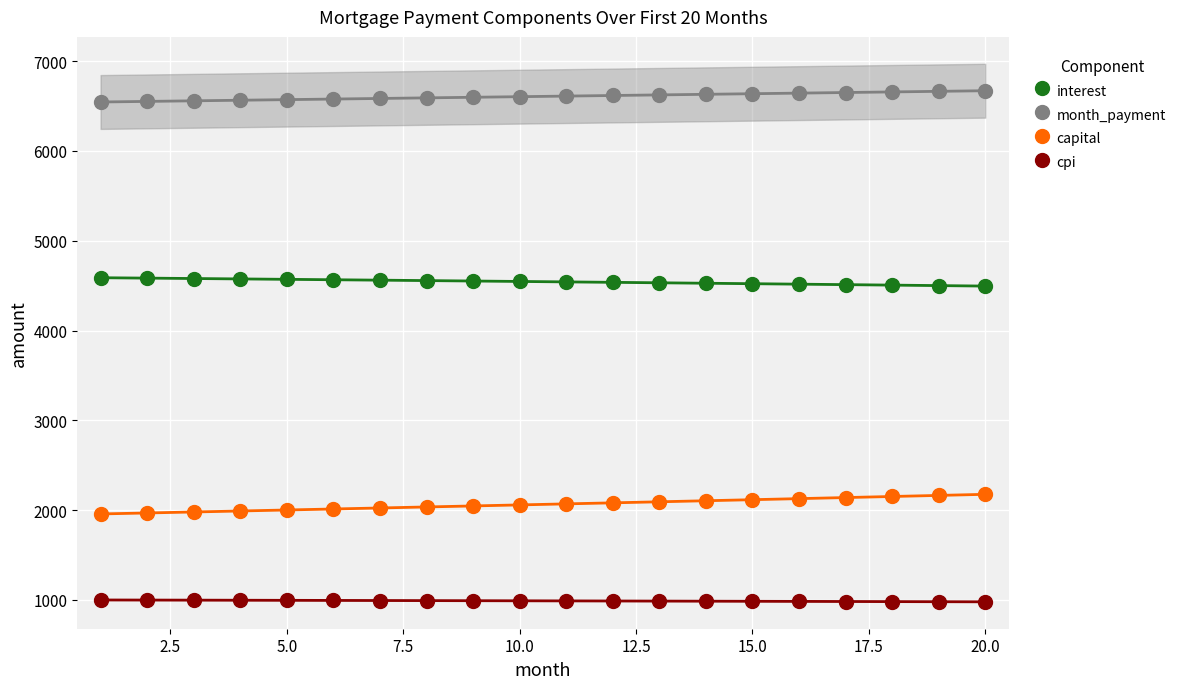

What are all the series names shown in the legend?

interest, month_payment, capital, cpi